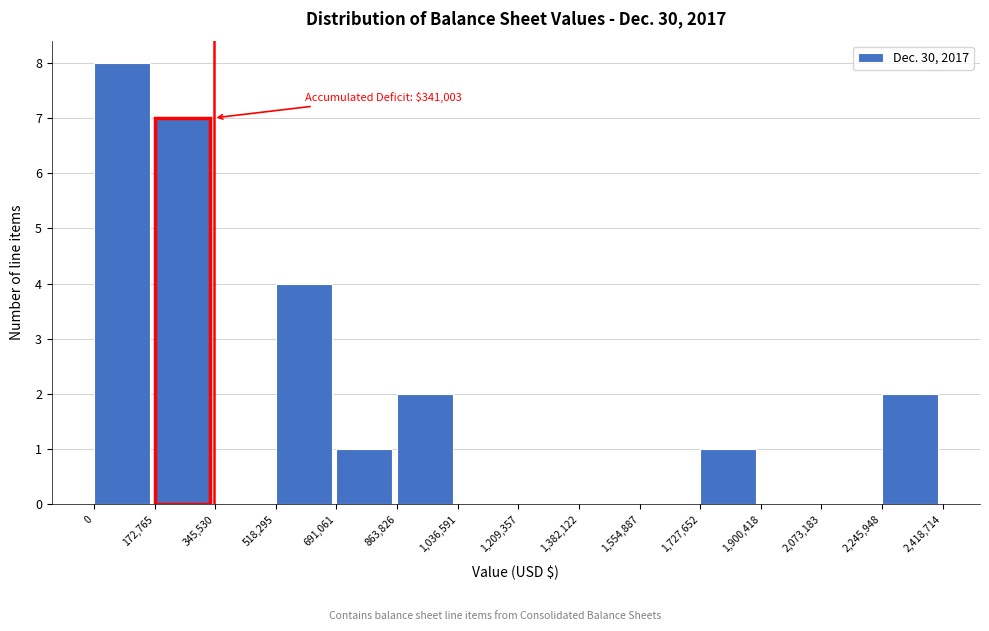

Which range on the x-axis has the tallest bar?

0 to 172,765